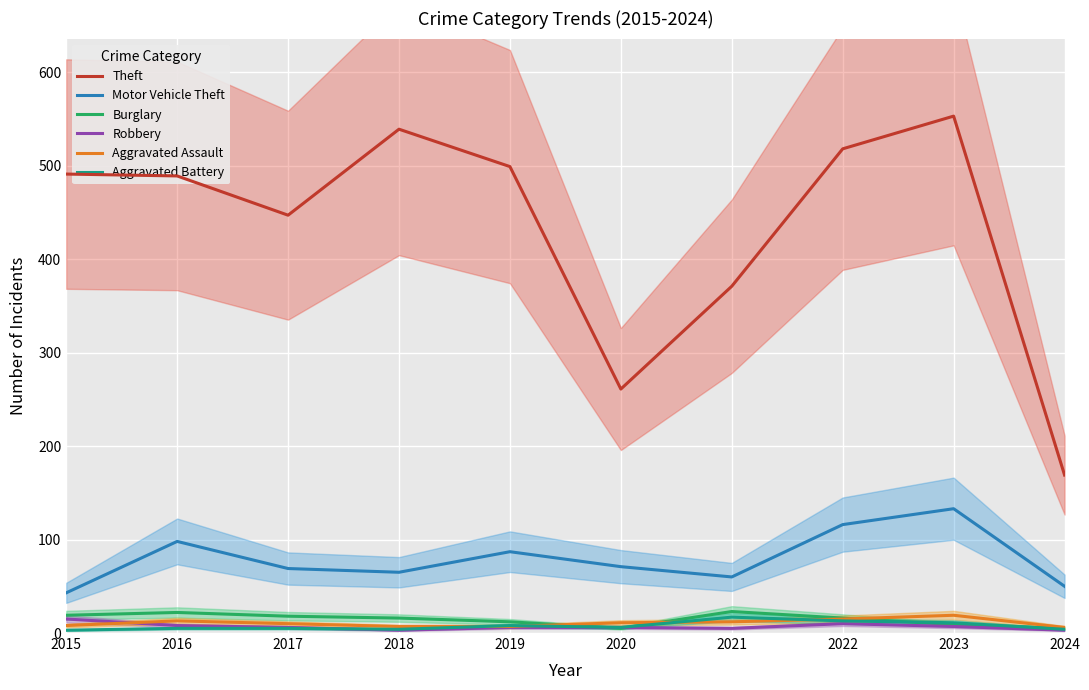

Reading left to right, transcribe all the data shown in this chart.

Theft: 2015=491	2016=489	2017=447	2018=539	2019=499	2020=261	2021=371	2022=518	2023=553	2024=169
Motor Vehicle Theft: 2015=43	2016=98	2017=69	2018=65	2019=87	2020=71	2021=60	2022=116	2023=133	2024=50
Burglary: 2015=19	2016=22	2017=18	2018=16	2019=12	2020=5	2021=23	2022=16	2023=9	2024=5
Robbery: 2015=15	2016=8	2017=6	2018=3	2019=6	2020=6	2021=5	2022=10	2023=7	2024=3
Aggravated Assault: 2015=8	2016=13	2017=10	2018=7	2019=7	2020=11	2021=12	2022=15	2023=19	2024=6
Aggravated Battery: 2015=3	2016=5	2017=5	2018=4	2019=8	2020=6	2021=17	2022=13	2023=11	2024=4